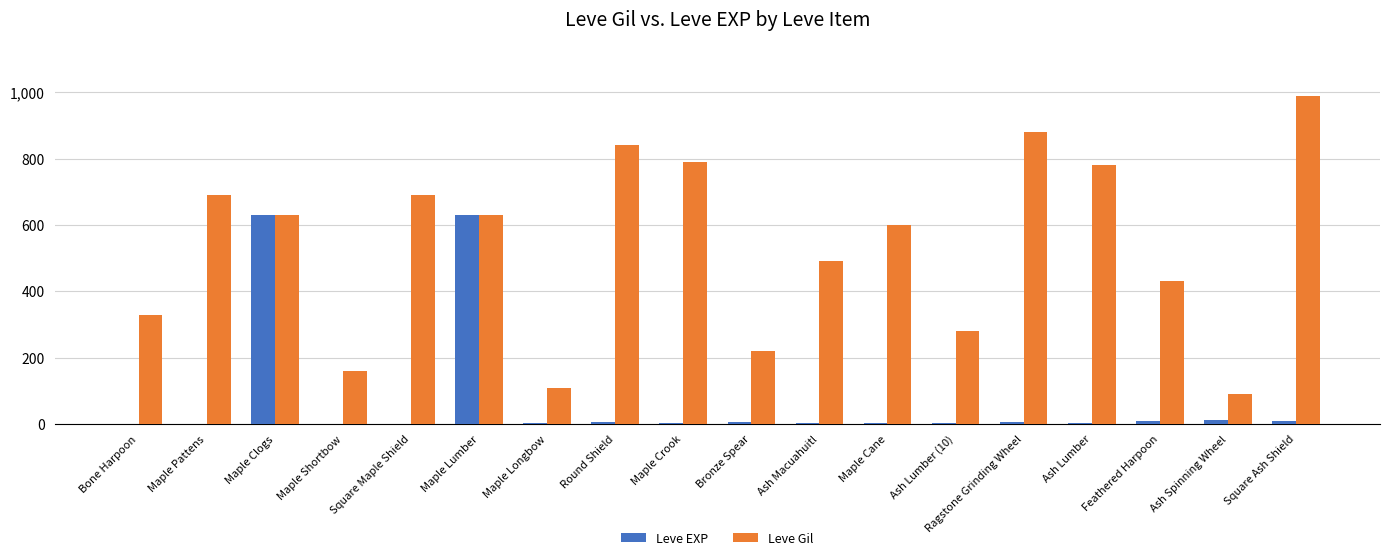

The Leve Gil series shows 344 at Maple Clogs. True or false?

False